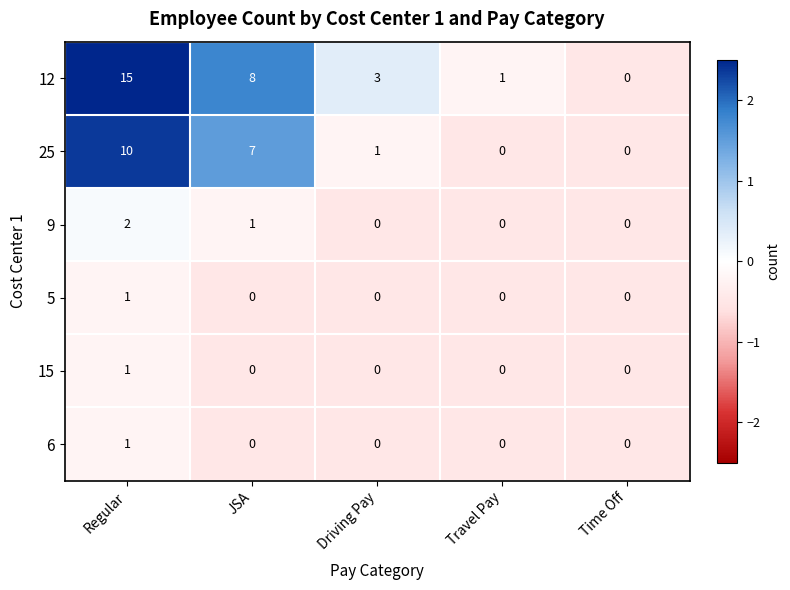

Which series changed the most between JSA and Driving Pay?

25